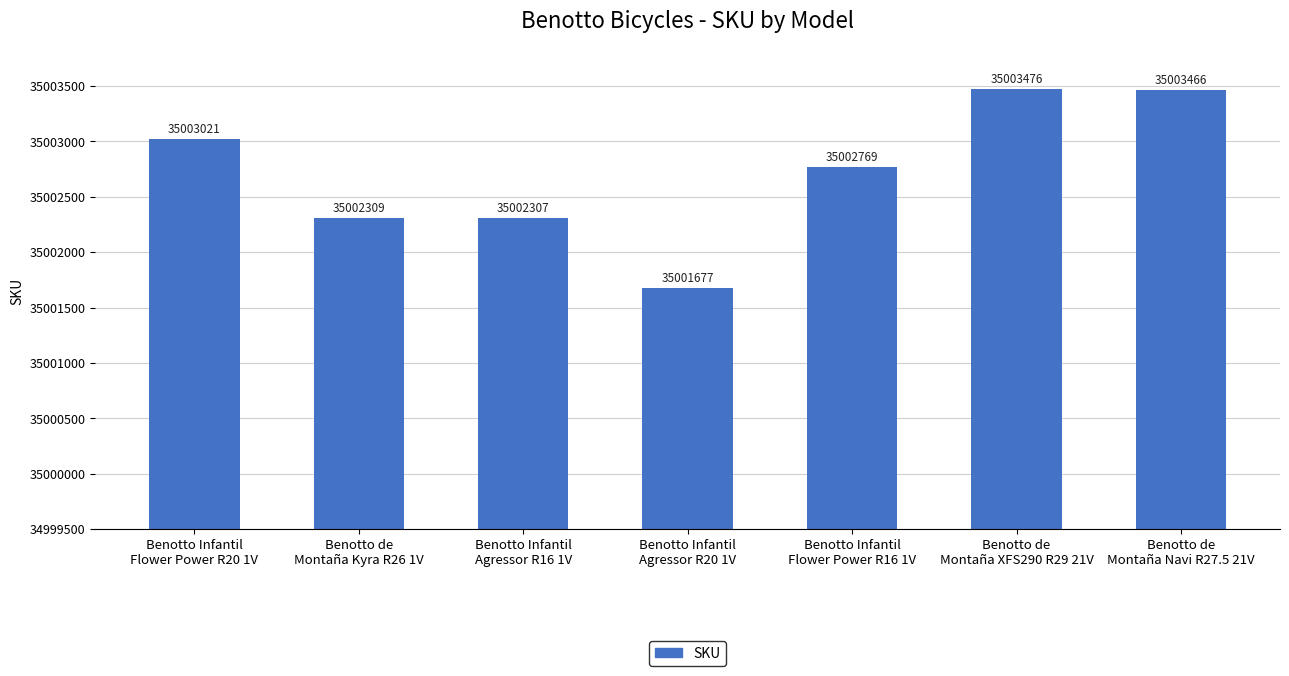

The chart shows a value of 35002307 at Benotto Infantil
Agressor R16 1V. True or false?

True